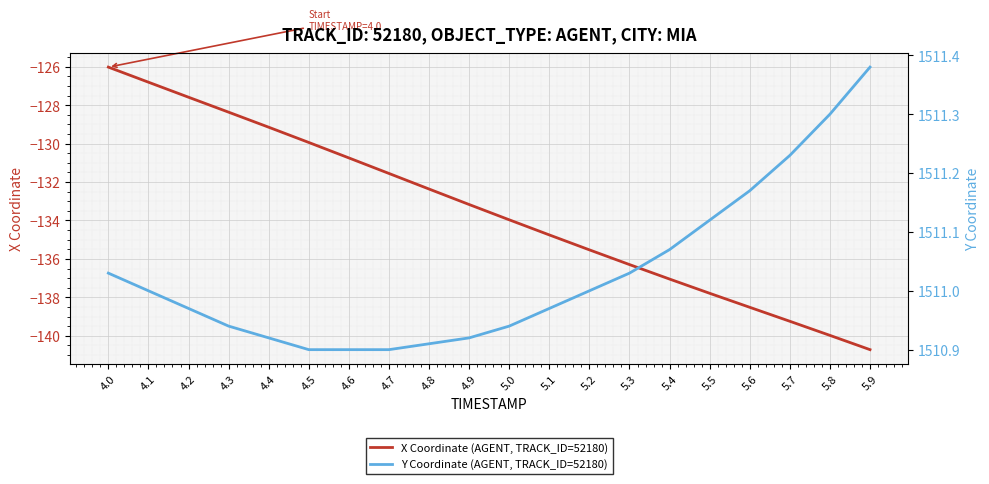

True or false: Y Coordinate (AGENT, TRACK_ID=52180) and X Coordinate (AGENT, TRACK_ID=52180) intersect in this chart.

False